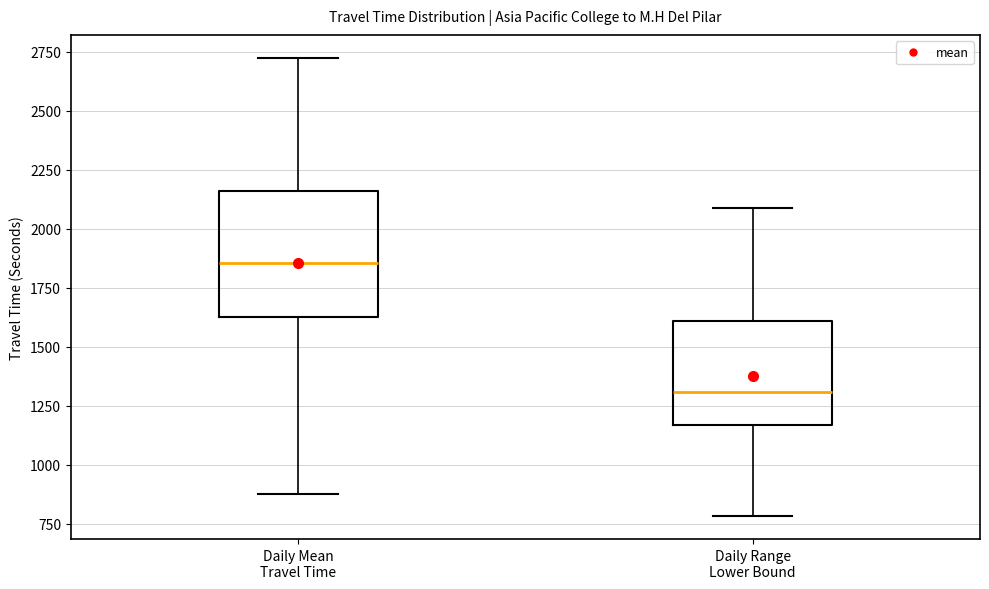

Reading left to right, transcribe this box plot: for each box, give where its median line is, the range the box spans, and where its two whiskers end, as read against the y-axis. The values are not printed on the chart, so give them approximately, as read against the axis.

Daily Mean Travel Time: median 1850, box 1650 to 2150, whiskers 900 to 2700
Daily Range Lower Bound: median 1300, box 1150 to 1600, whiskers 800 to 2100